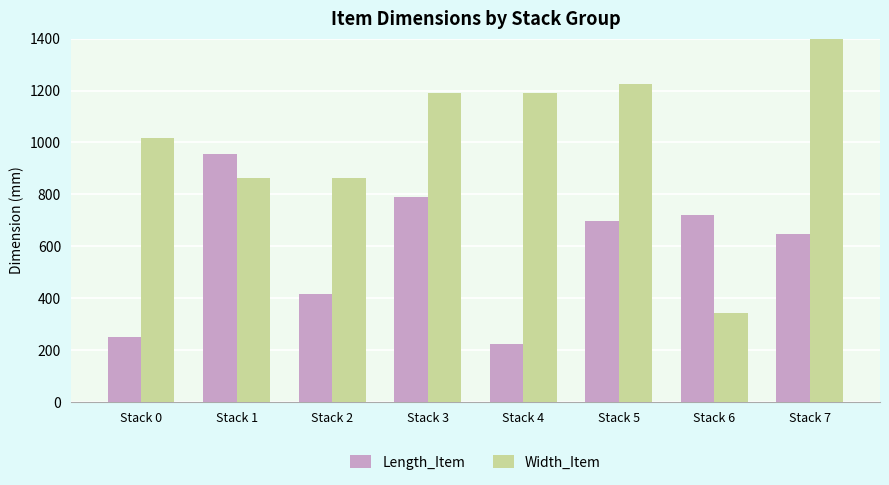

Reading right to left, extract all data points from this chart.

Length_Item: Stack 7=646	Stack 6=722	Stack 5=696	Stack 4=222	Stack 3=790	Stack 2=416	Stack 1=954	Stack 0=252
Width_Item: Stack 7=1592	Stack 6=342	Stack 5=1224	Stack 4=1189	Stack 3=1189	Stack 2=865	Stack 1=865	Stack 0=1019